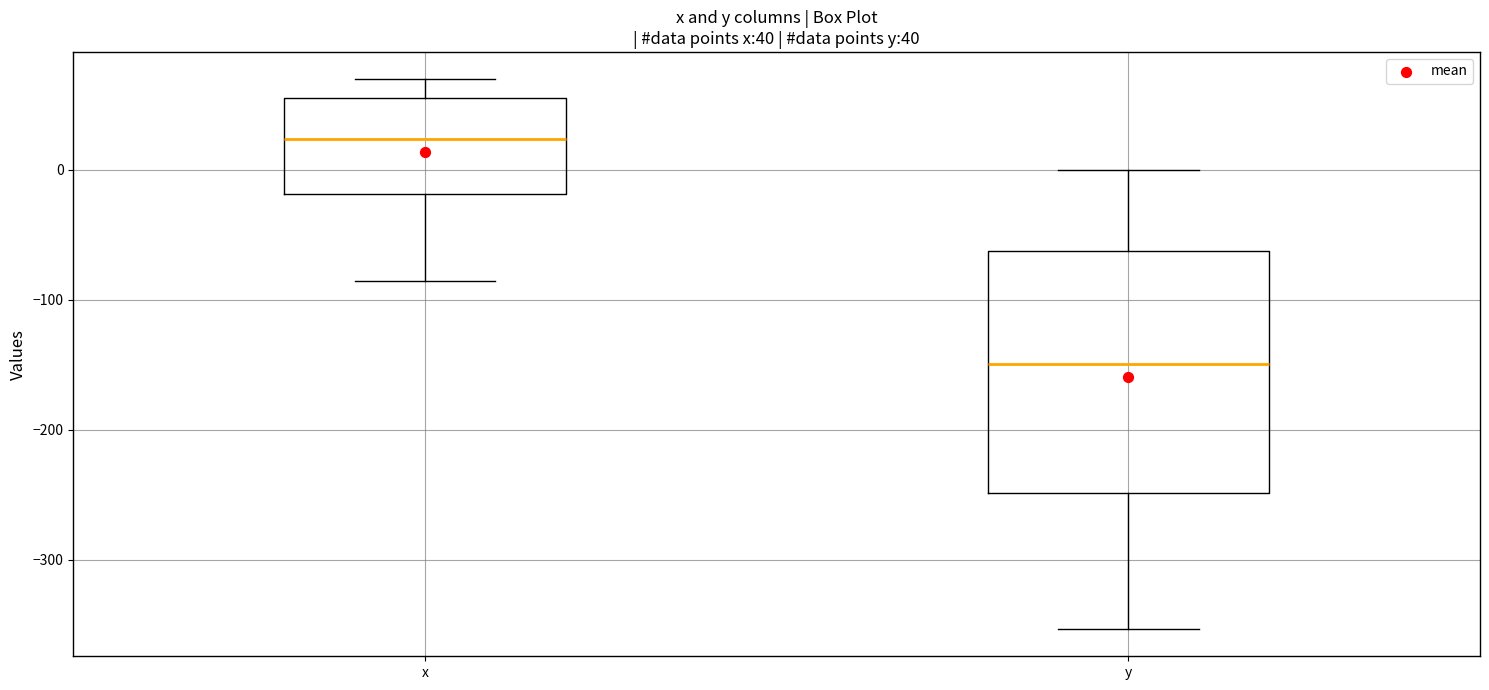

Which box is the tallest, from its lower edge to its upper edge?

y